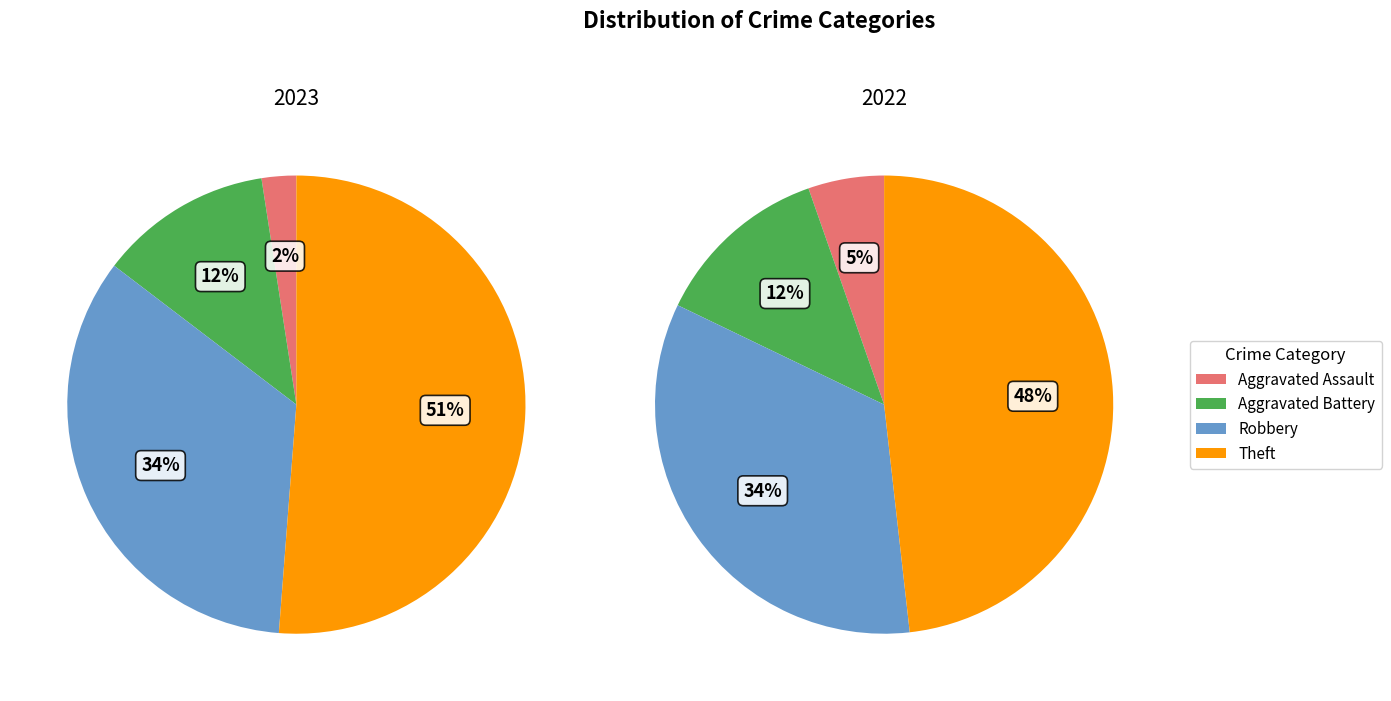

Which series changed the most between values_2023 and values_2022?

values_2023